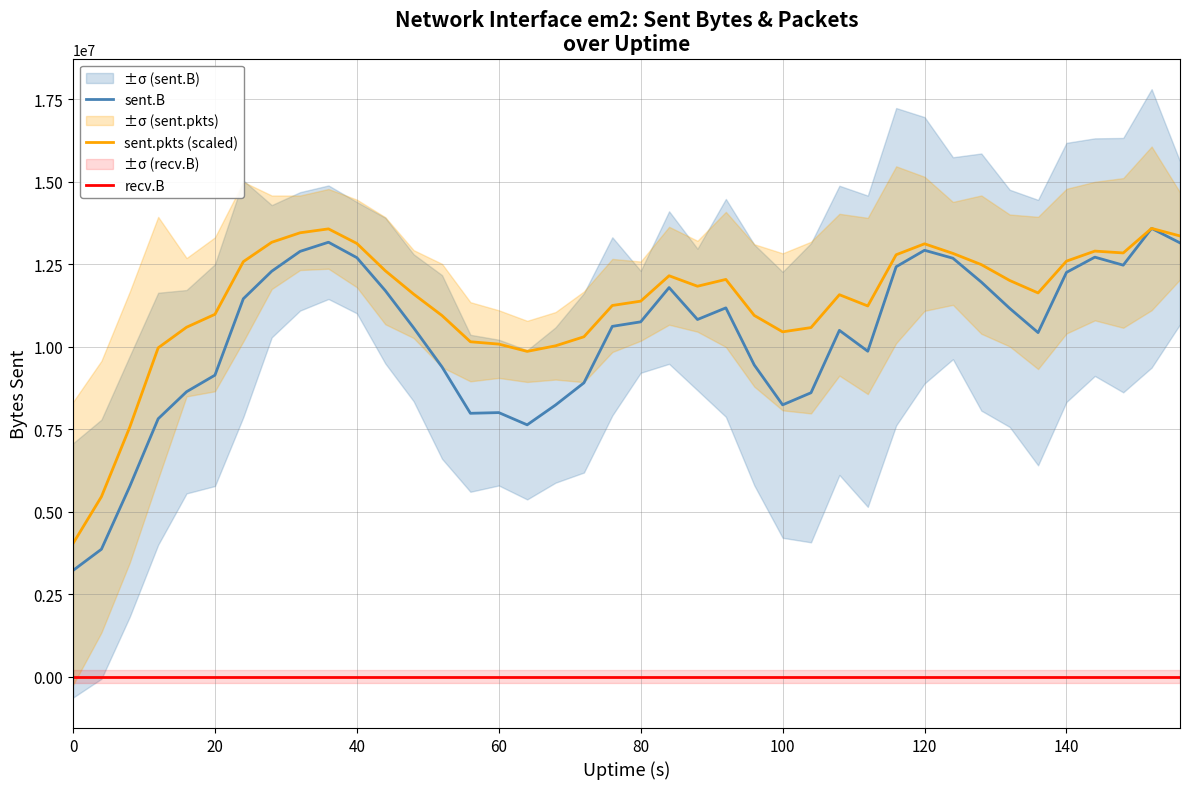

True or false: sent.B and sent.pkts (scaled) intersect in this chart.

False